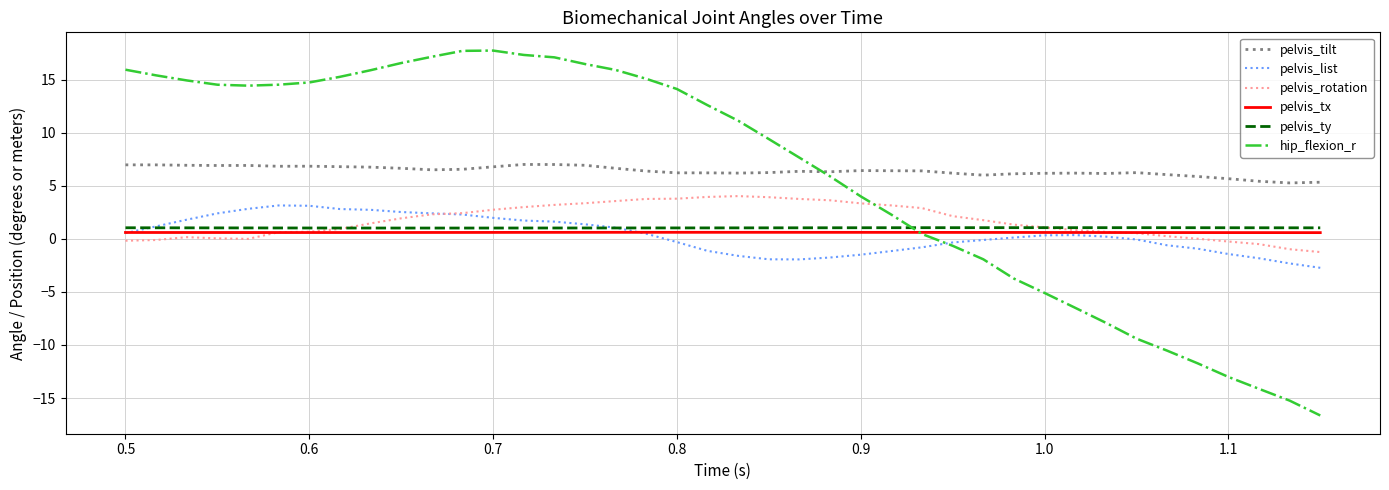

True or false: pelvis_rotation and pelvis_tilt intersect in this chart.

False